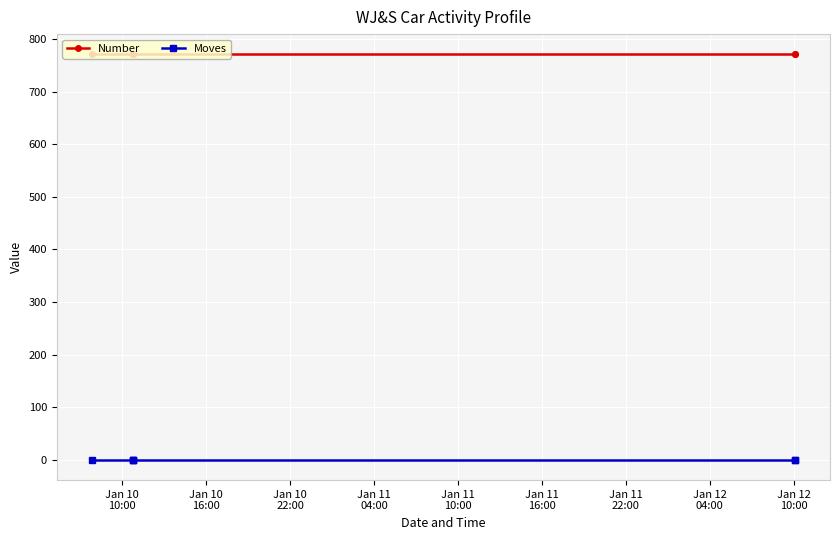

What is the greatest value displayed?

771